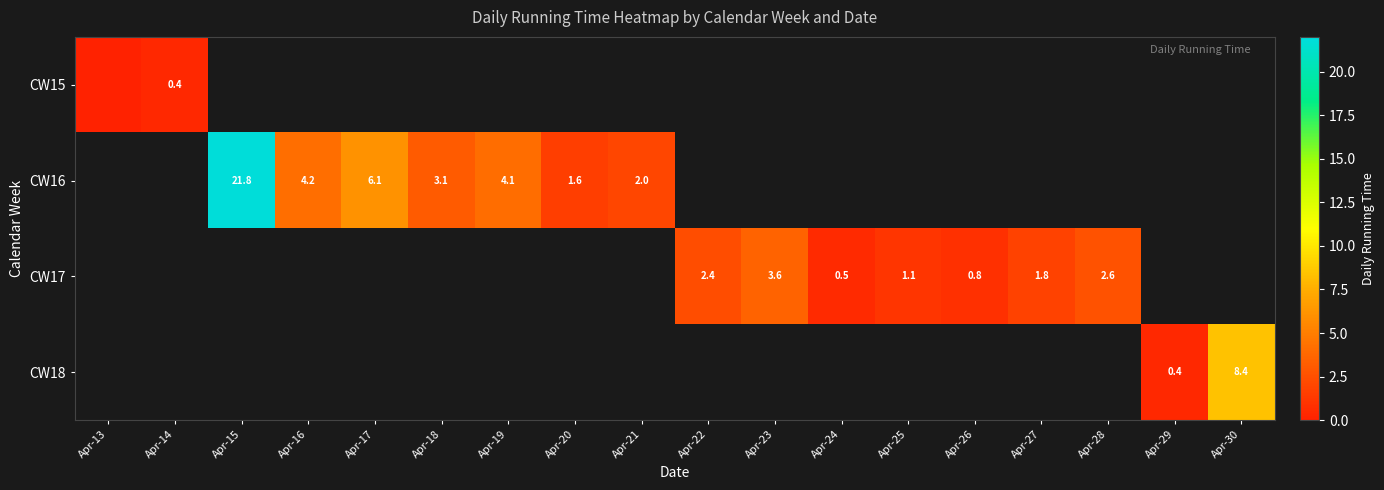

Count the number of categories in the chart.

18